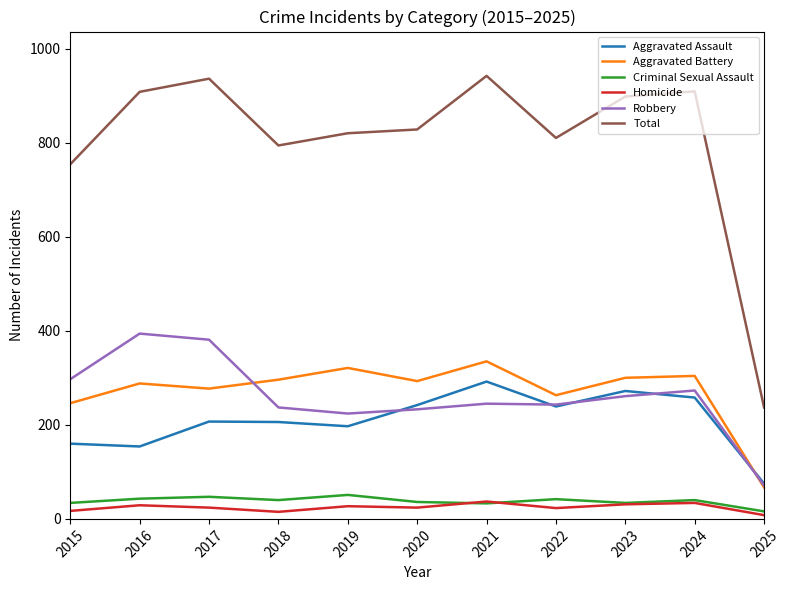

What is the difference between the second highest and second lowest values in the Criminal Sexual Assault series?

14